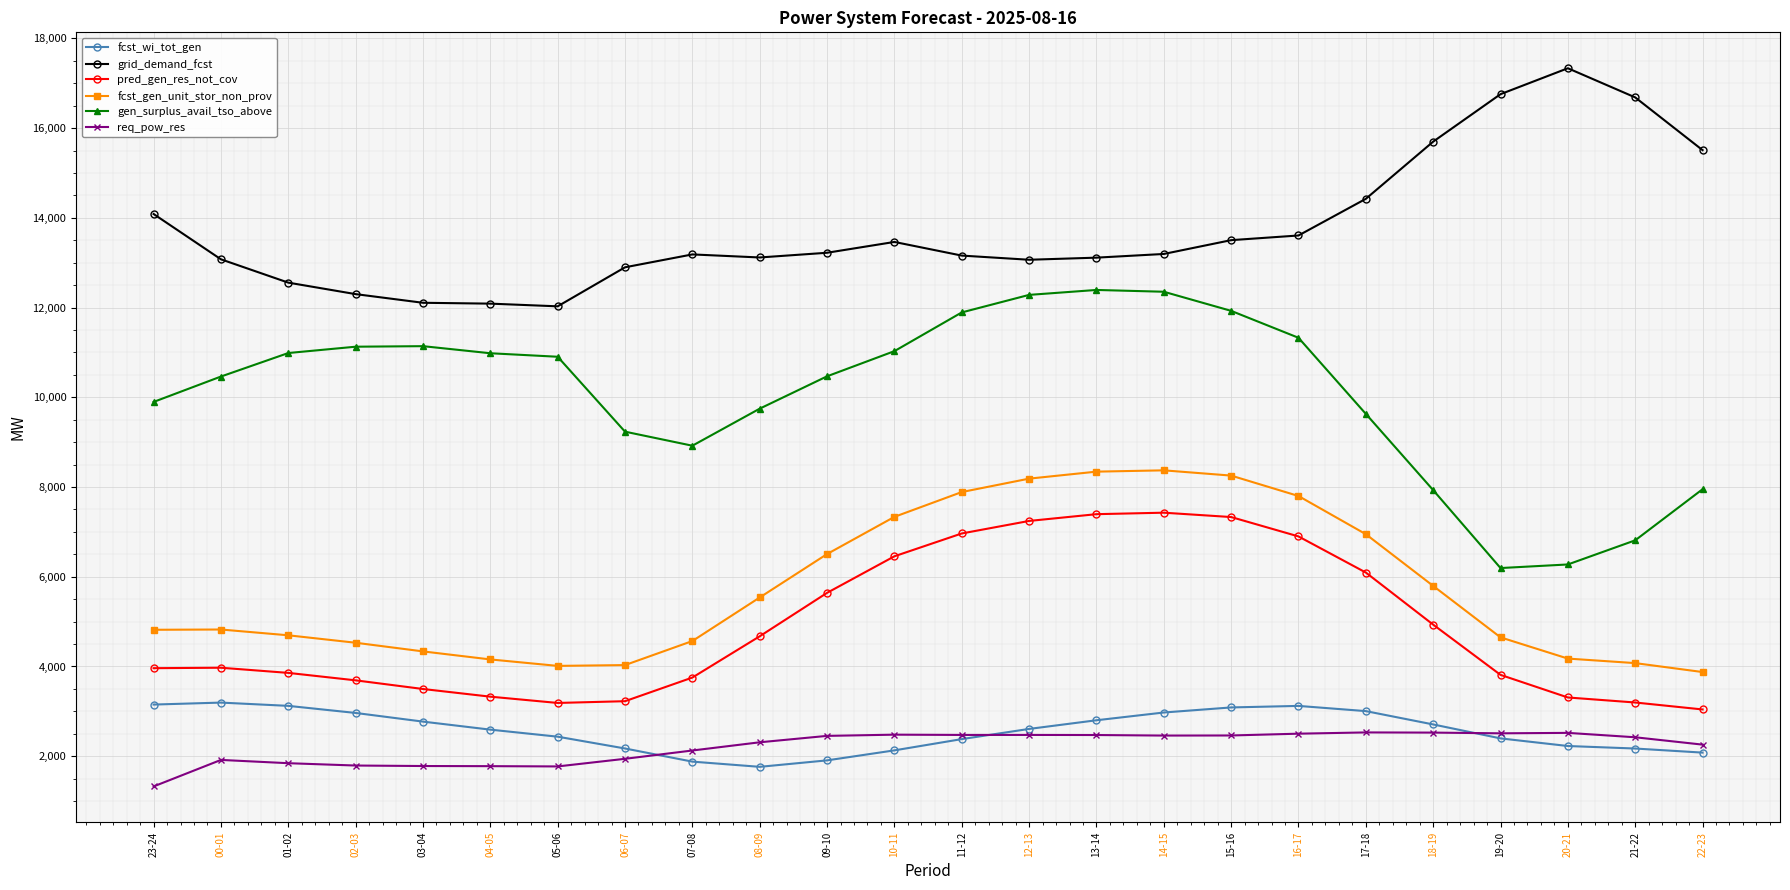

What is the total value across all series at 21-22?

35362